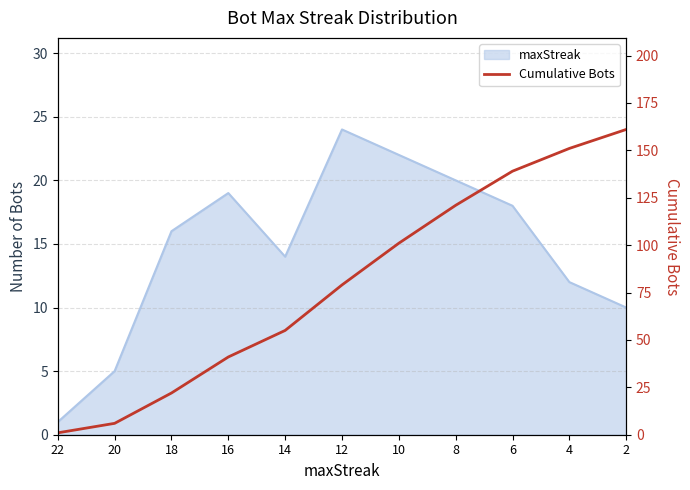

Which category has the lowest value across all series?

22